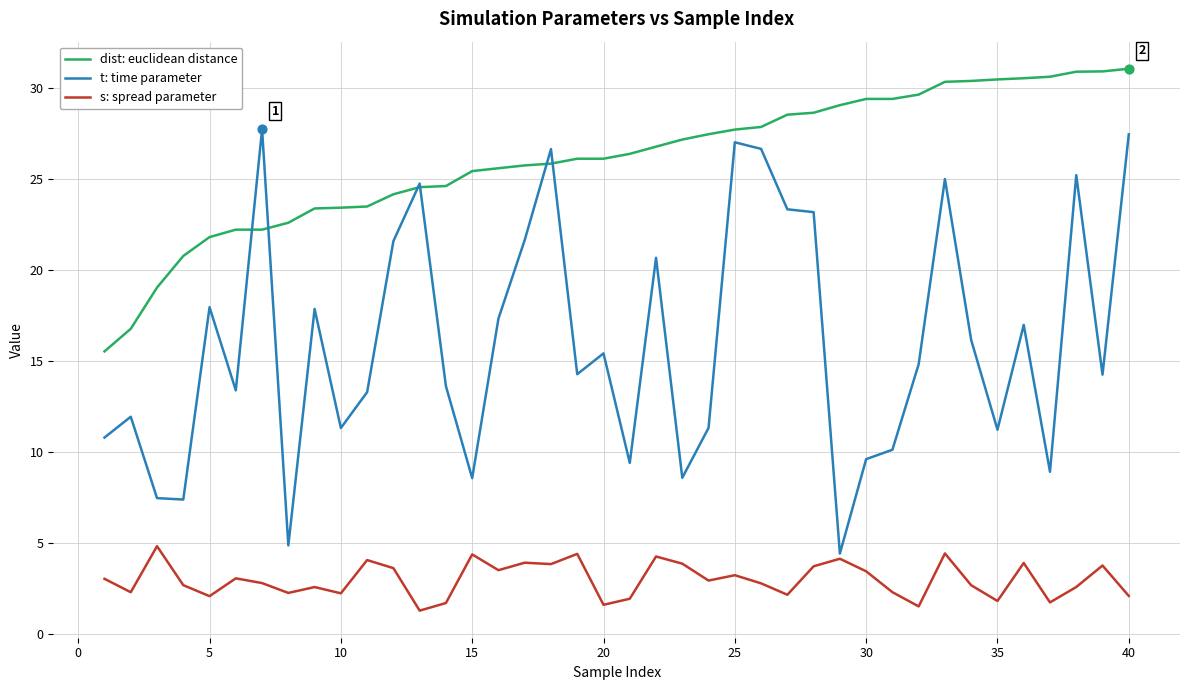

Which series has the largest total across all categories?

dist: euclidean distance